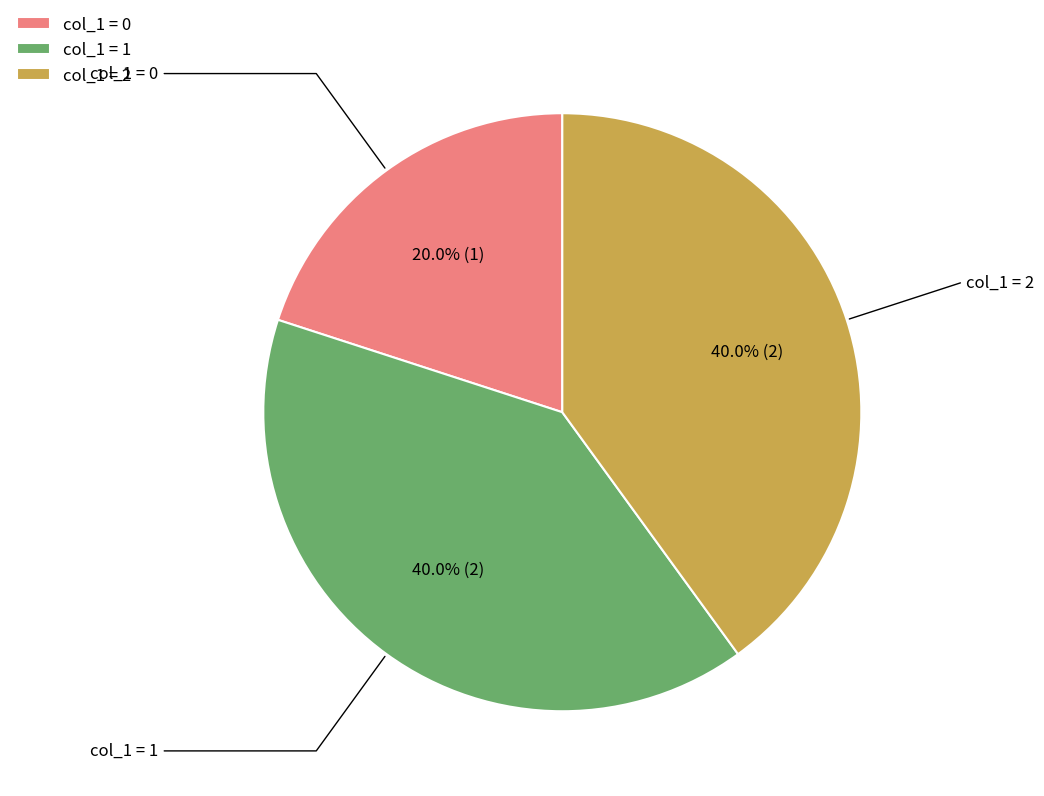

To the nearest percent, what is the difference between the largest and smallest slice percentages?

20%